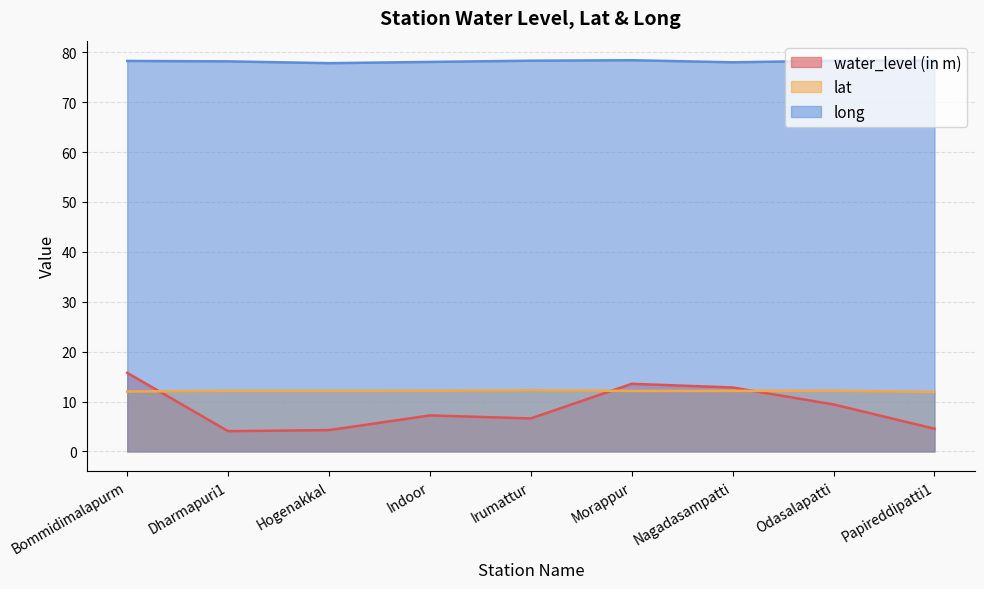

Which series has the widest spread of values?

water_level (in m)